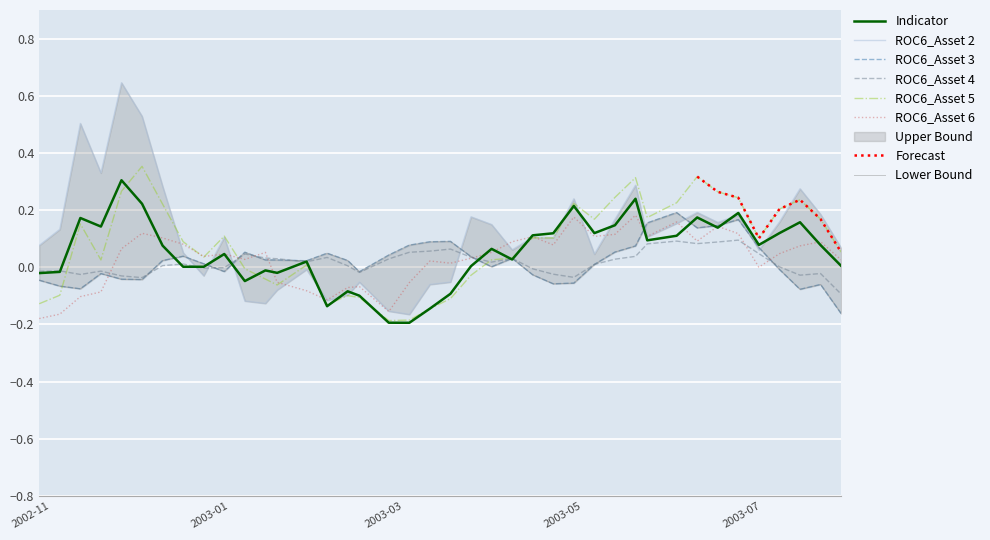

Which series has the largest total across all categories?

ROC6_Asset 2